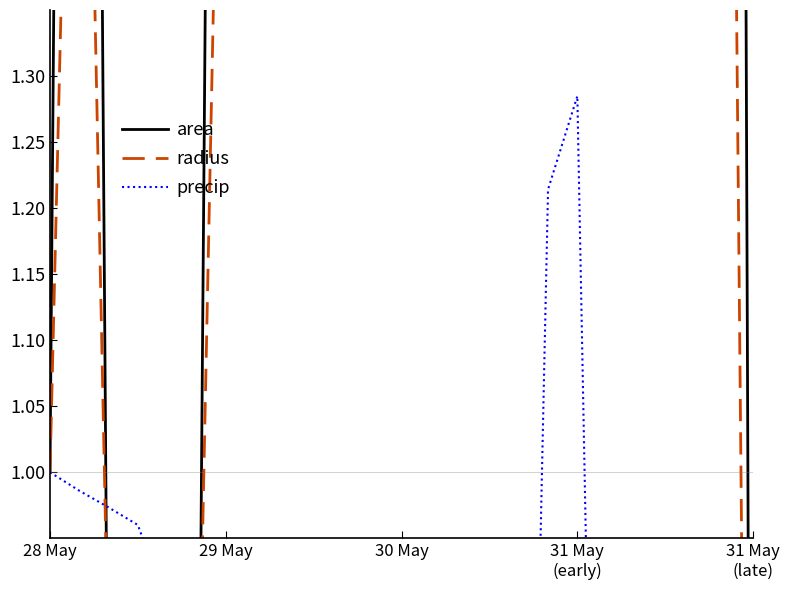

How many interior local peaks does the precip series have?

5